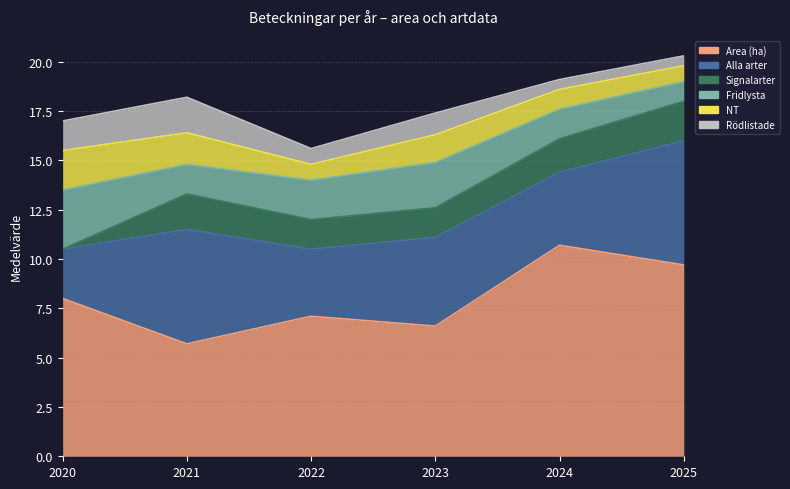

Which series changed the most between 2022 and 2024?

Area (ha)